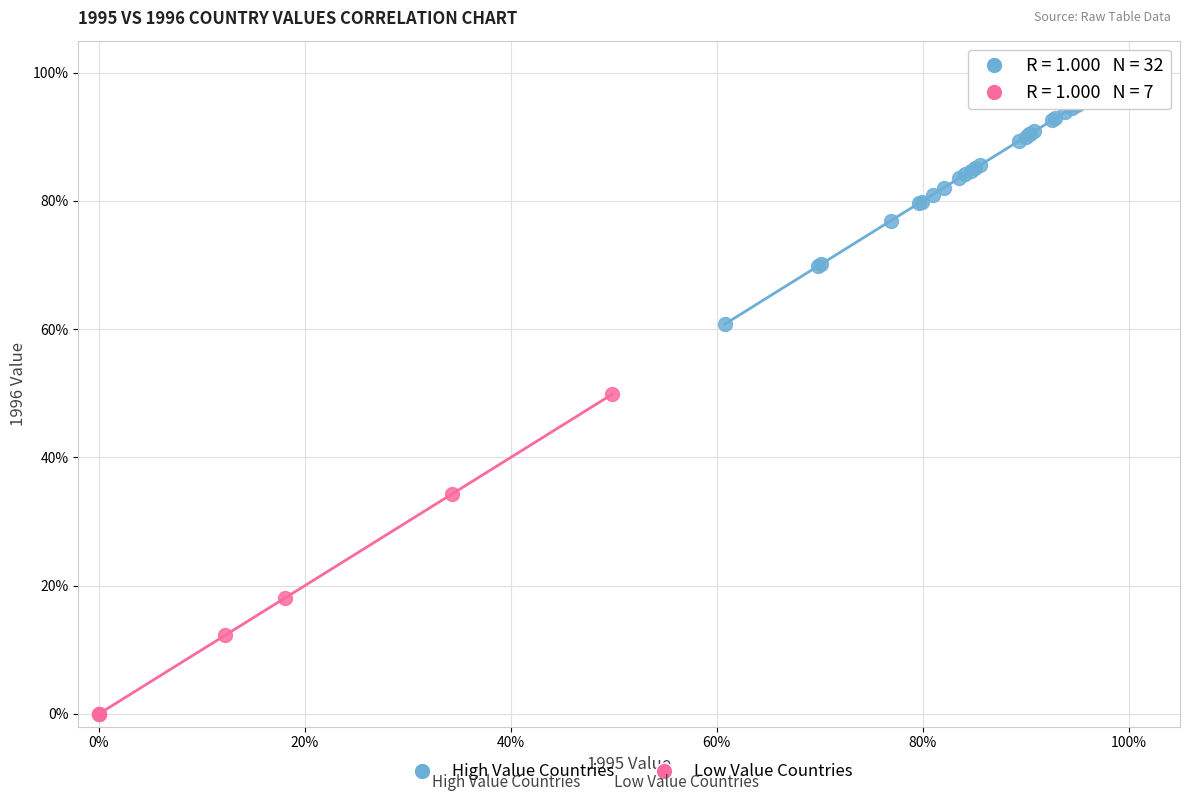

Which series contains the lowest Y value?

Low Value Countries